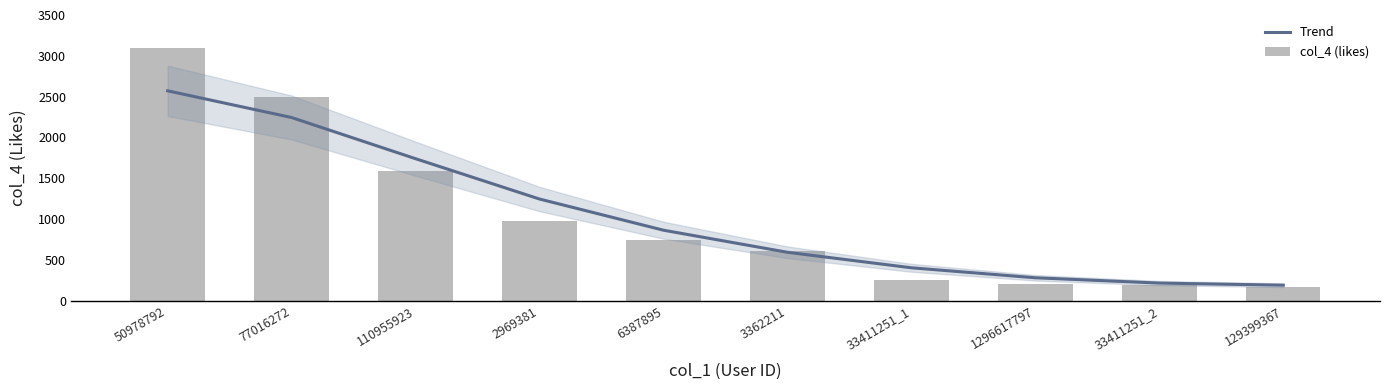

At which label is col_4 (likes) closest to 1633?

110955923